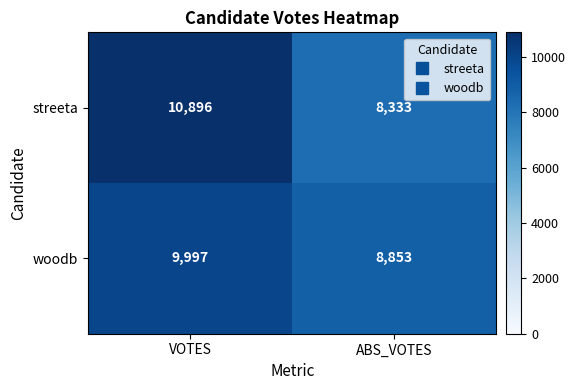

Which category has the highest value across all series?

VOTES